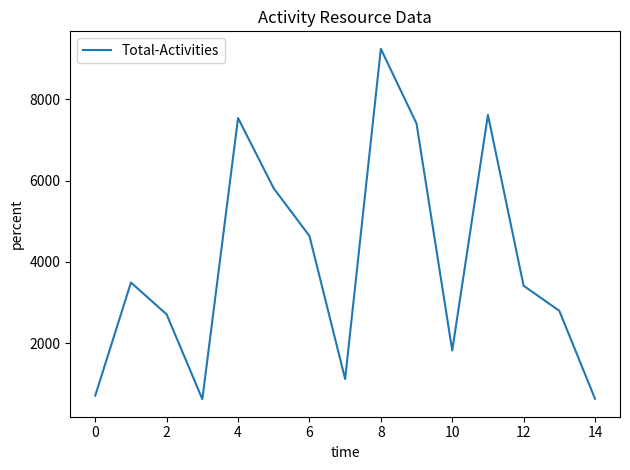

What is the value of the 3rd point from the left?

2711